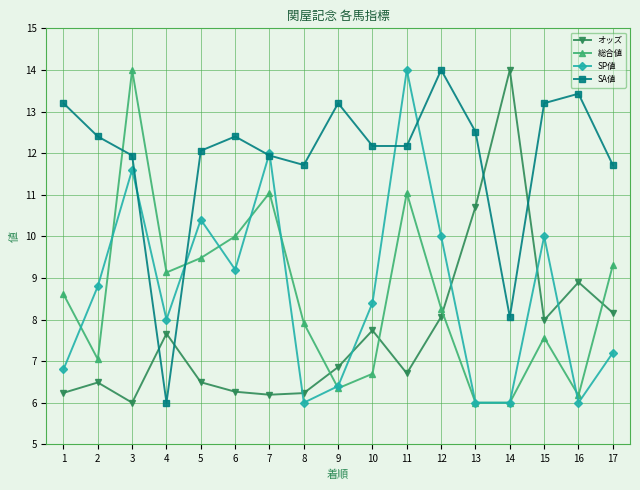

Between 4 and 8, which series saw the biggest shift?

SA値